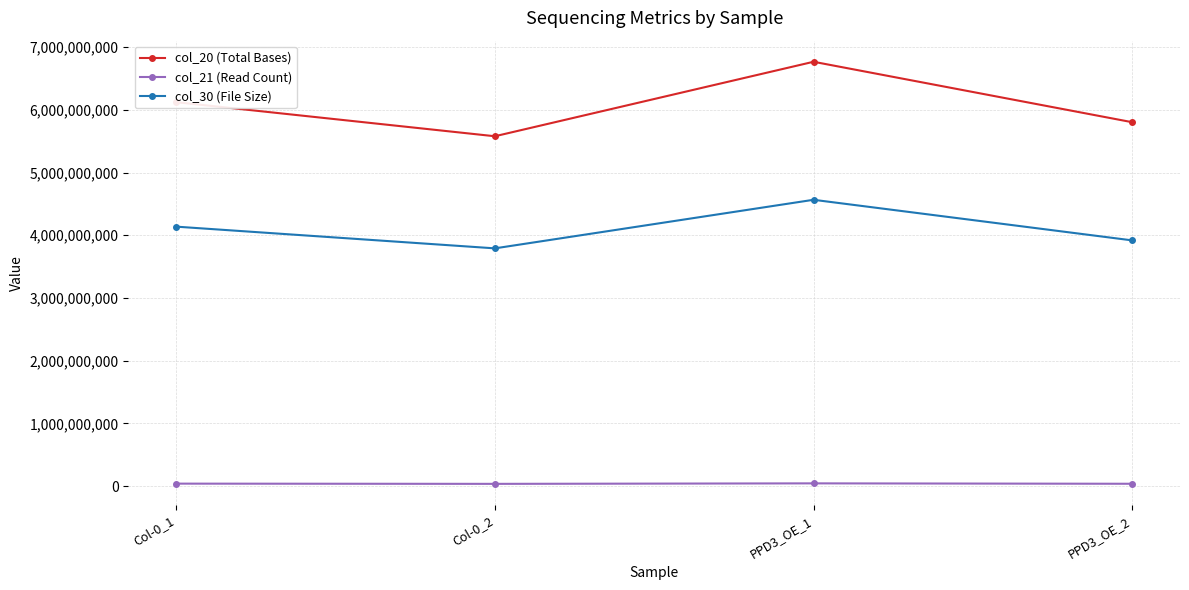

What is the sum of all col_21 (Read Count) values?

161806478